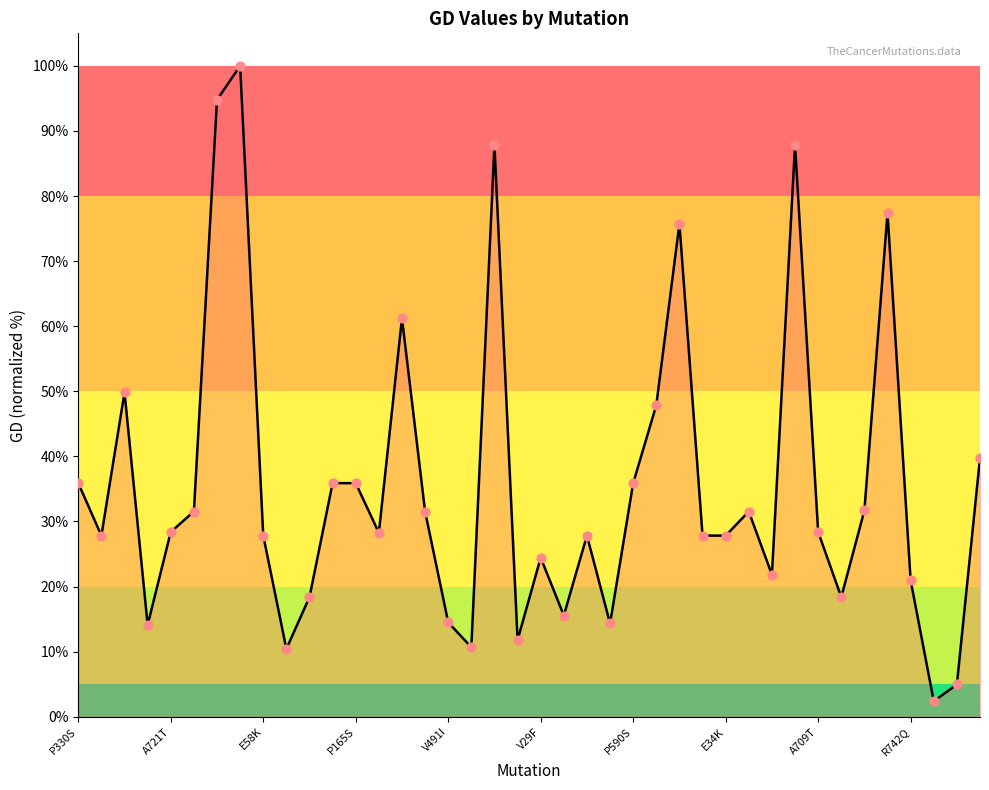

What is the difference between the maximum and minimum values?

97.6